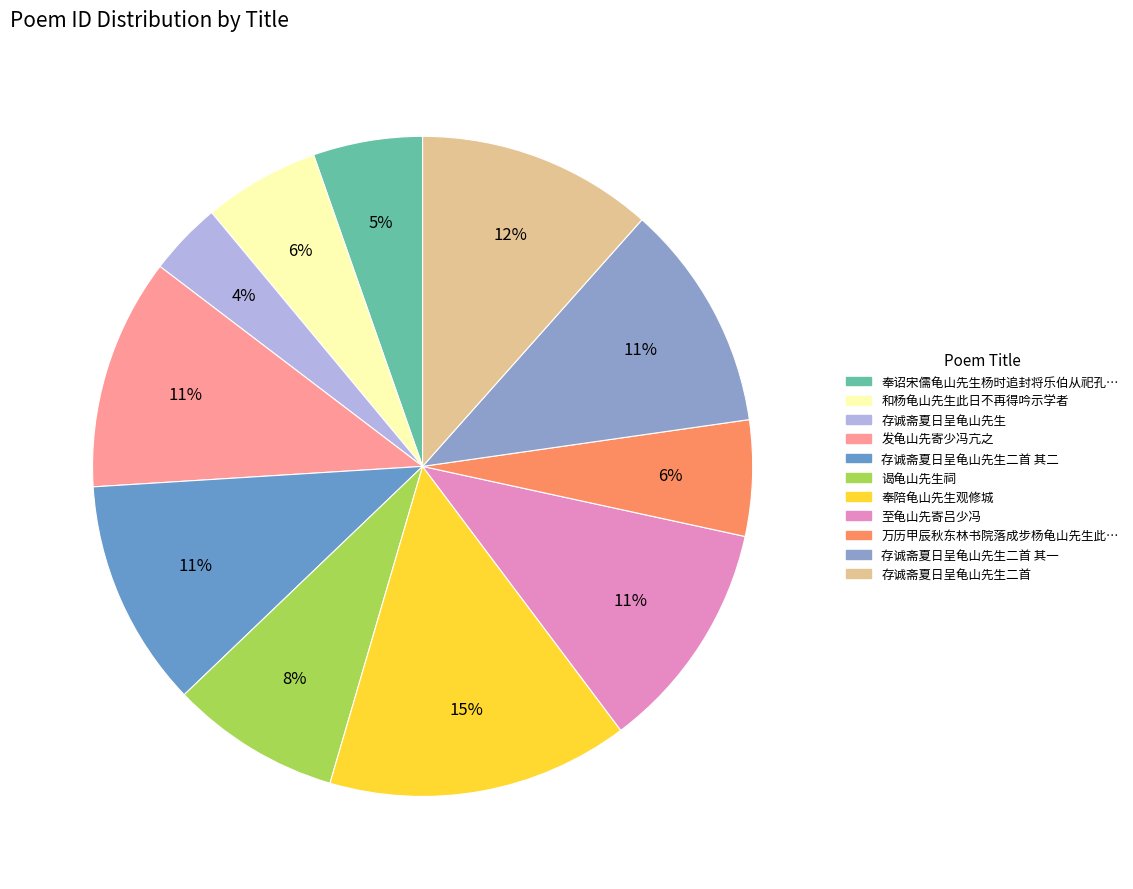

How many slices are in this pie chart?

11